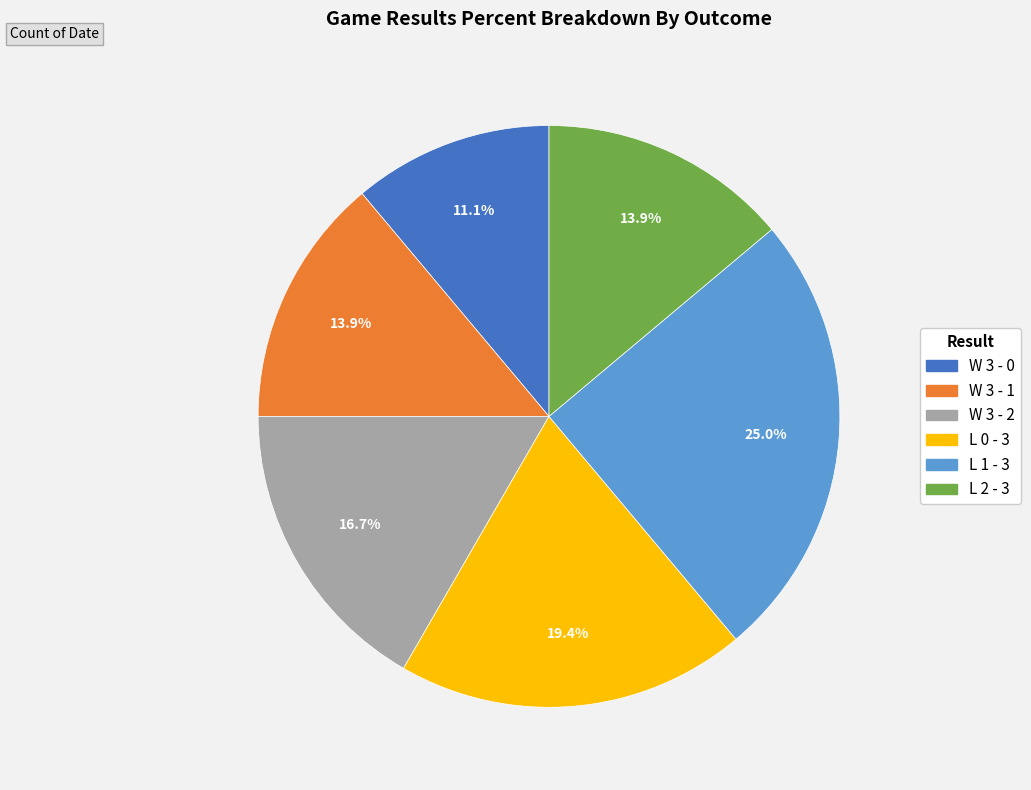

Is there any slice that represents more than half of the pie?

No